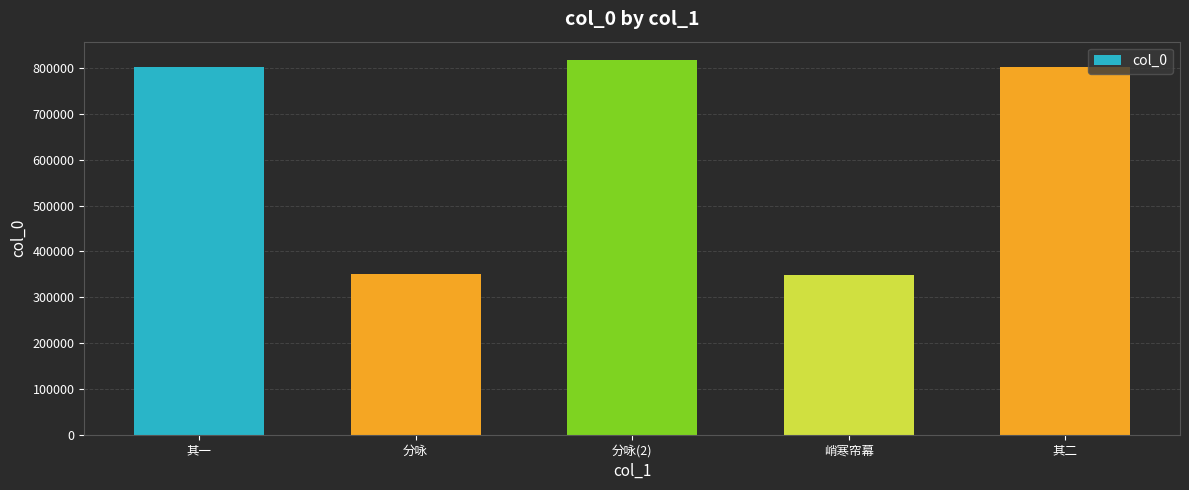

What is the sum of all values?

3119290